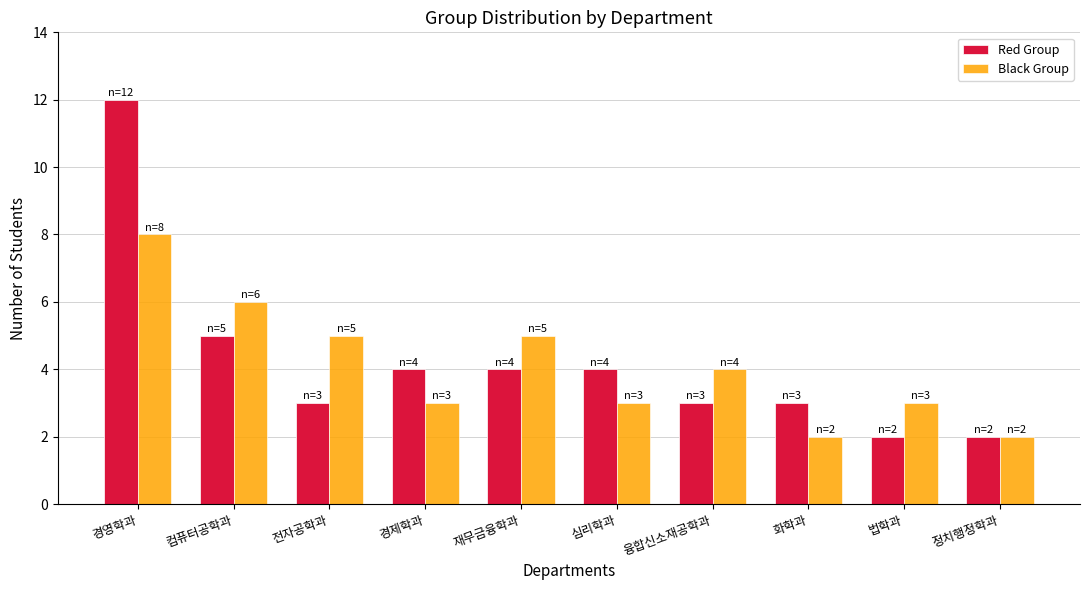

How many values in the Red Group series are below 4?

5